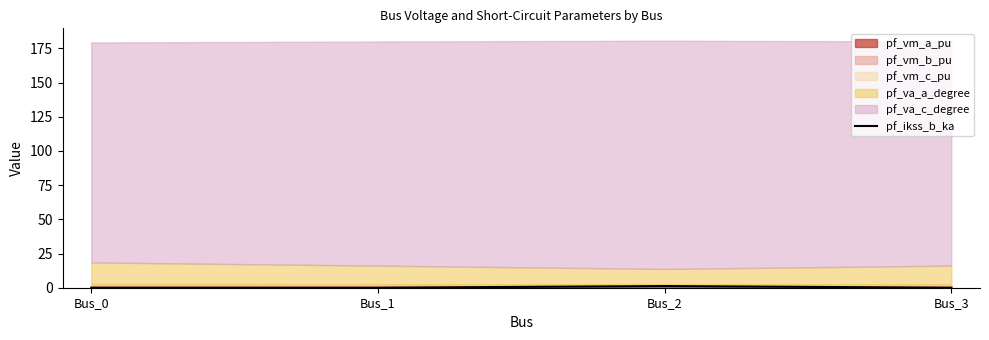

Between Bus_1 and Bus_2, which is larger?

Bus_2